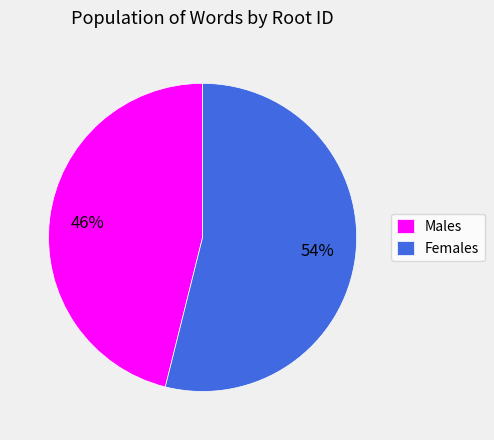

How many segments does this pie chart have?

2